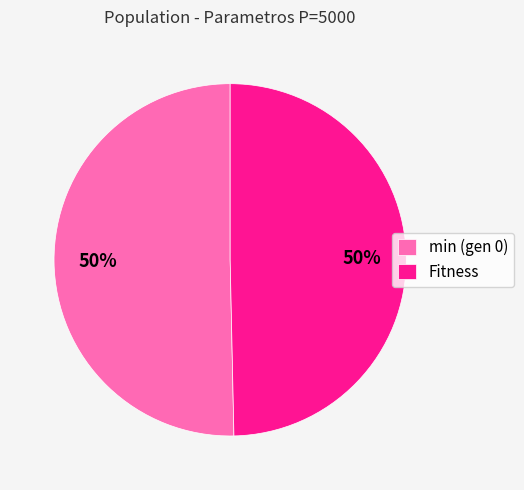

What is the ratio of the value at min (gen 0) to the value at Fitness?

1.0